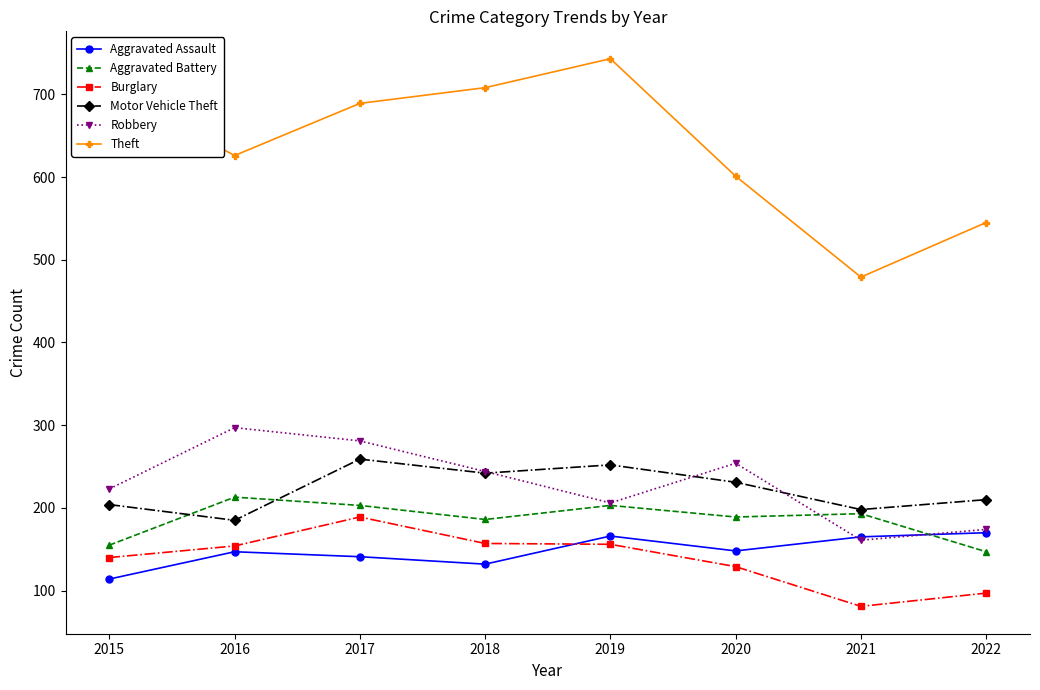

How many data points does each series have?

8